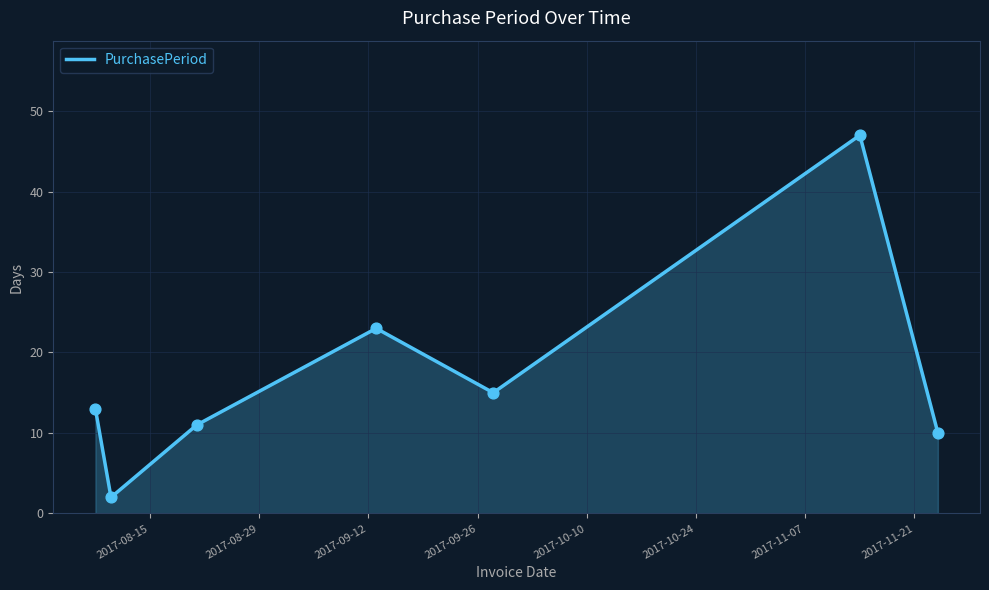

What is the average value?

17